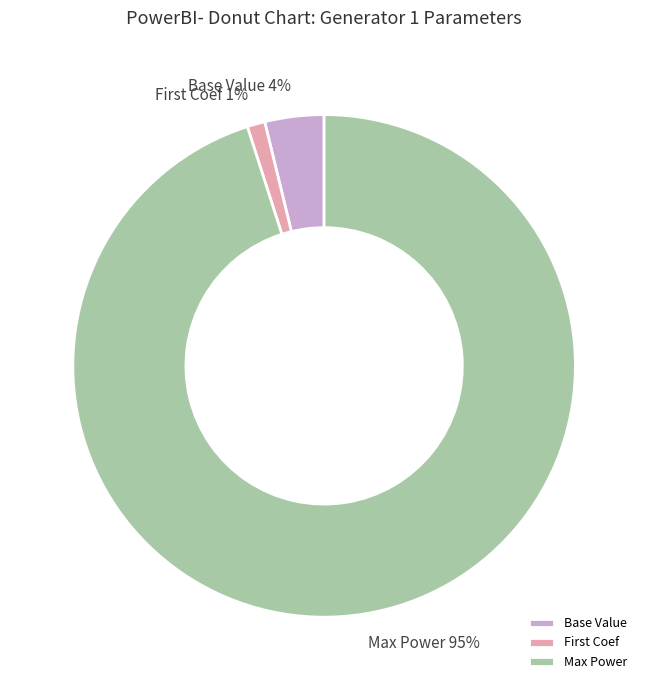

Rank the categories by value from highest to lowest.

Max Power, Base Value, First Coef